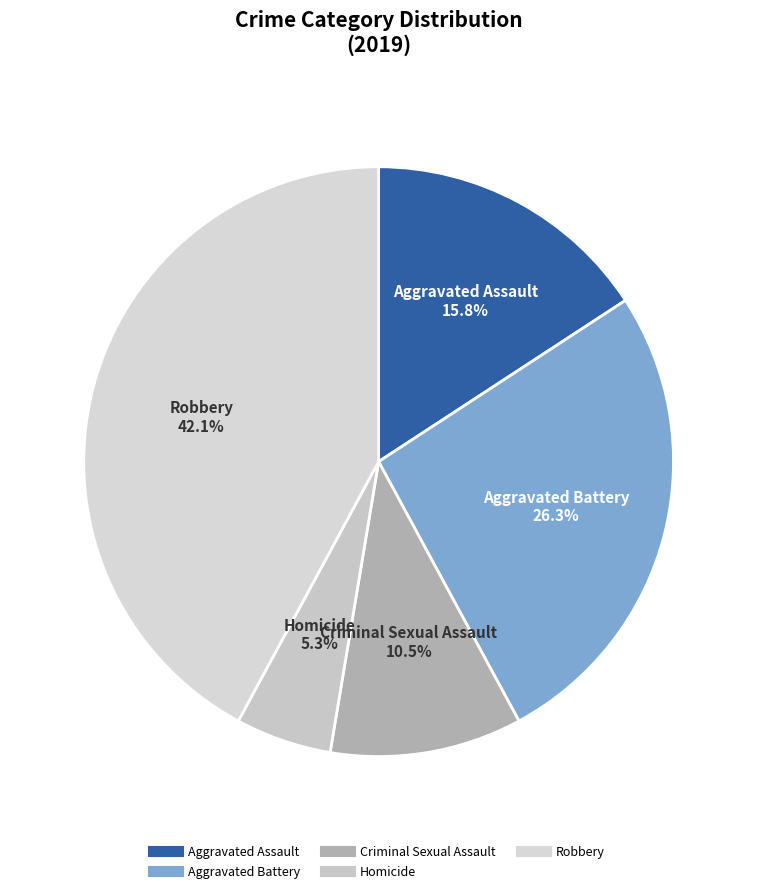

To the nearest percent, what is the average slice percentage?

20%